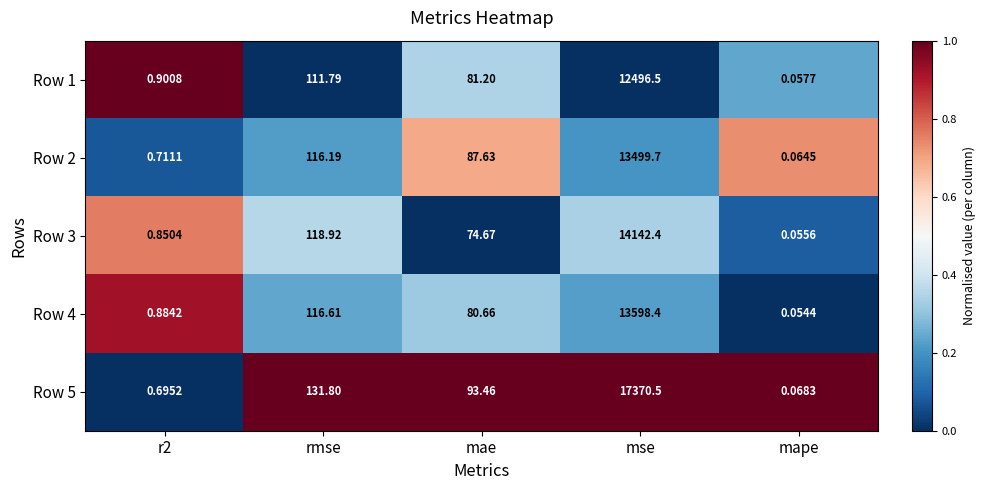

How many series are shown in this chart?

5